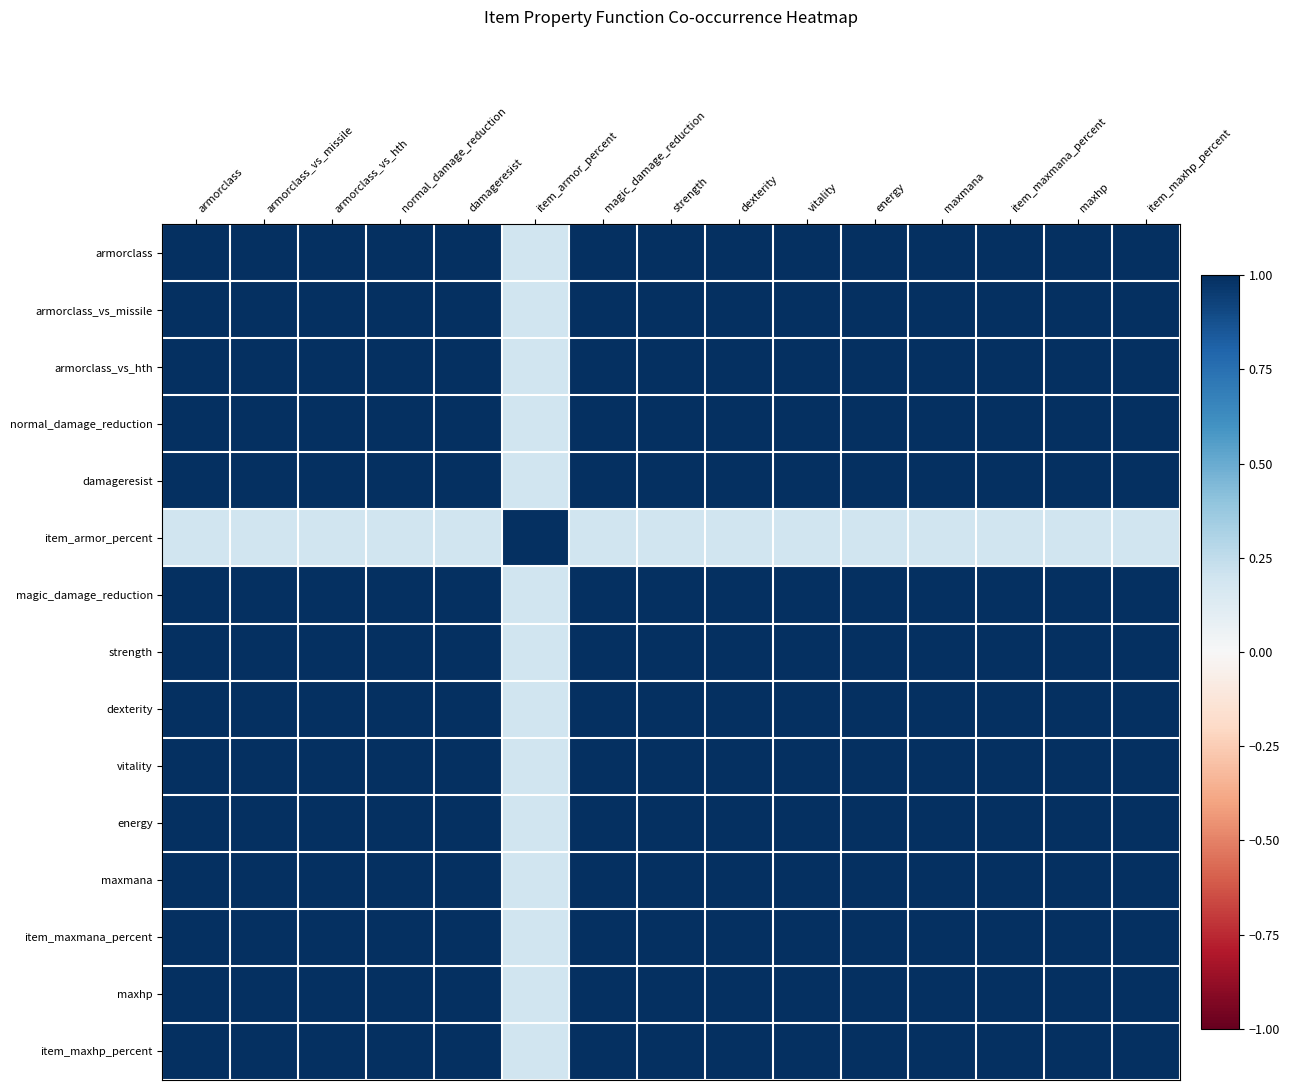

At item_maxmana_percent, list the series in order from largest to smallest.

armorclass, armorclass_vs_missile, armorclass_vs_hth, normal_damage_reduction, damageresist, magic_damage_reduction, strength, dexterity, vitality, energy, maxmana, item_maxmana_percent, maxhp, item_maxhp_percent, item_armor_percent